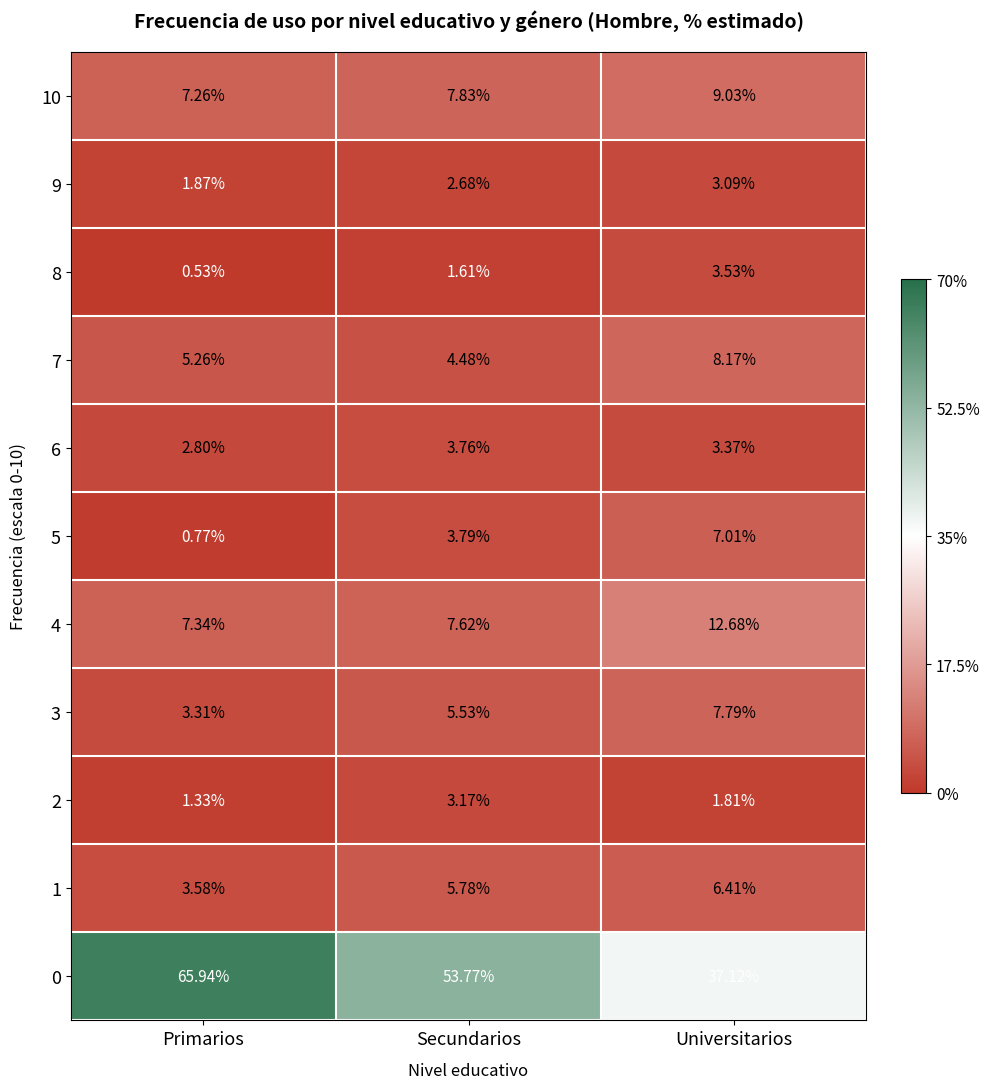

Is the value of 1 at Primarios greater than the value of 10 at Secundarios?

No